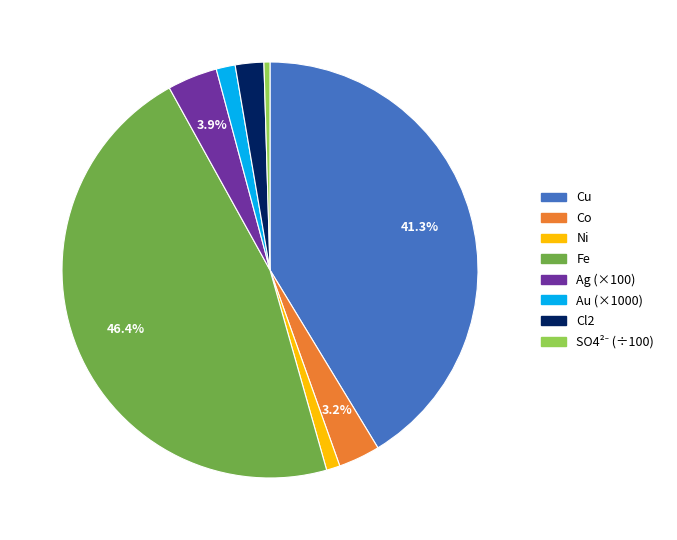

Is there any slice that represents more than half of the pie?

No